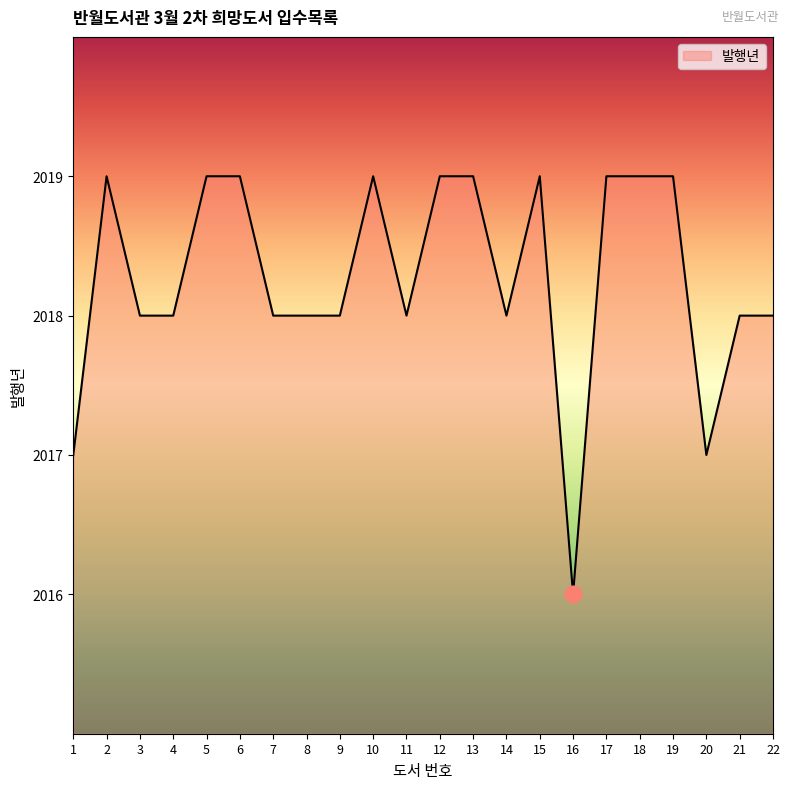

What is the smallest value displayed?

2016